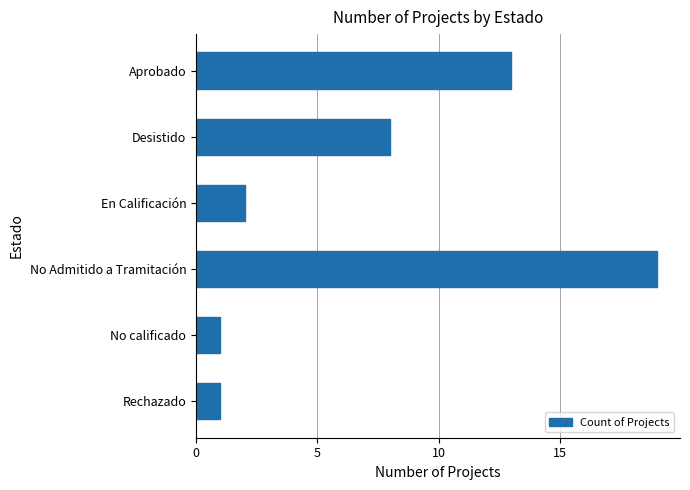

Approximately how many times larger is the value at Rechazado compared to En Calificación?

0.5